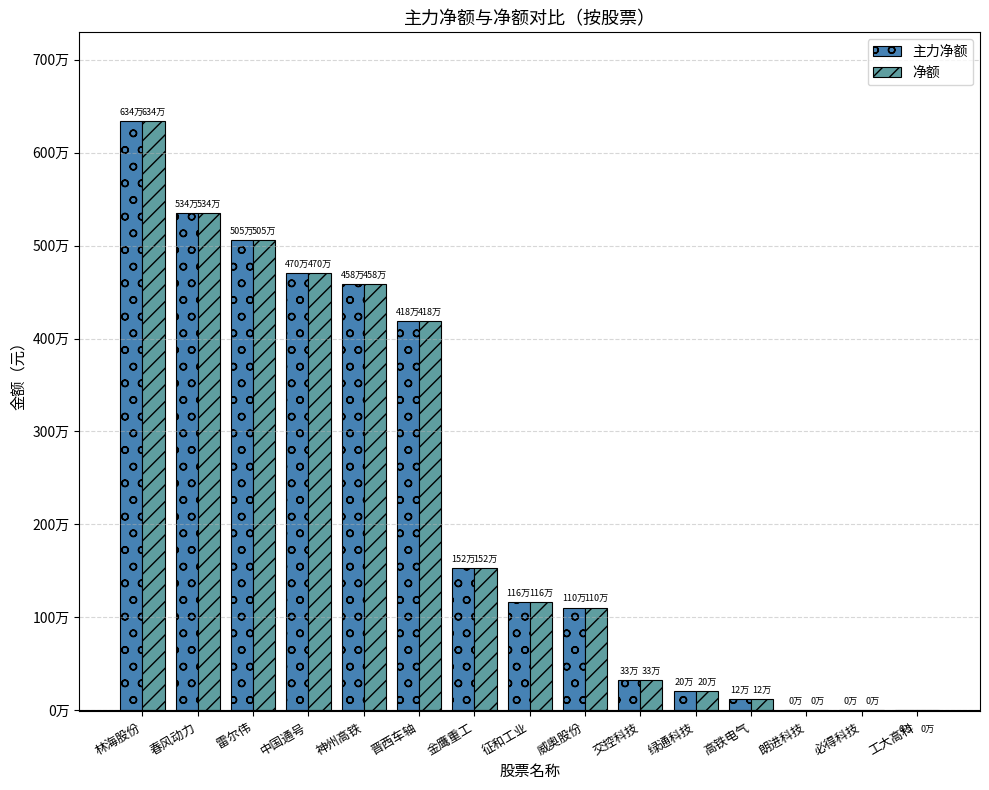

Are the bars grouped side by side (vs. stacked)?

Yes